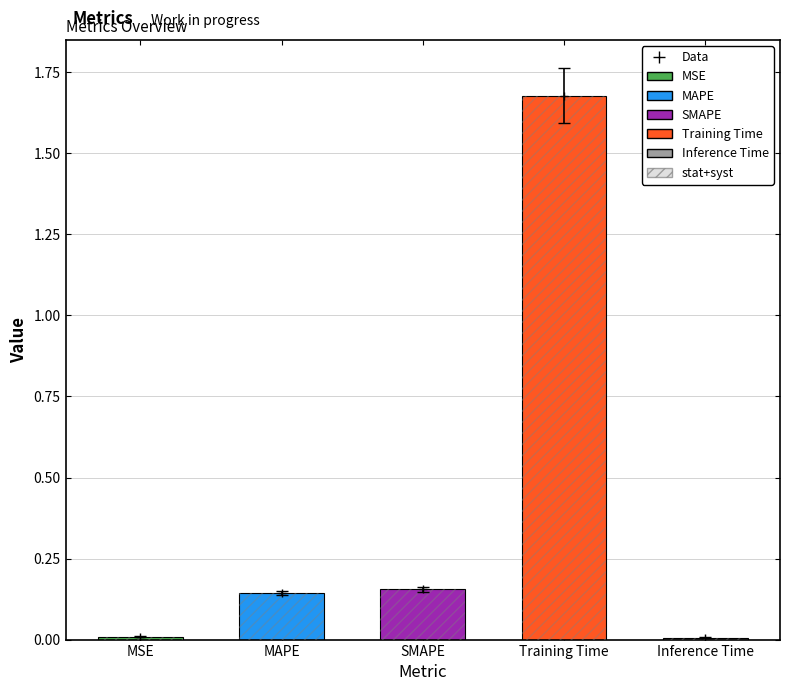

Reading left to right, extract all data points from this chart.

0.0	0.1	0.2	1.7	0.0